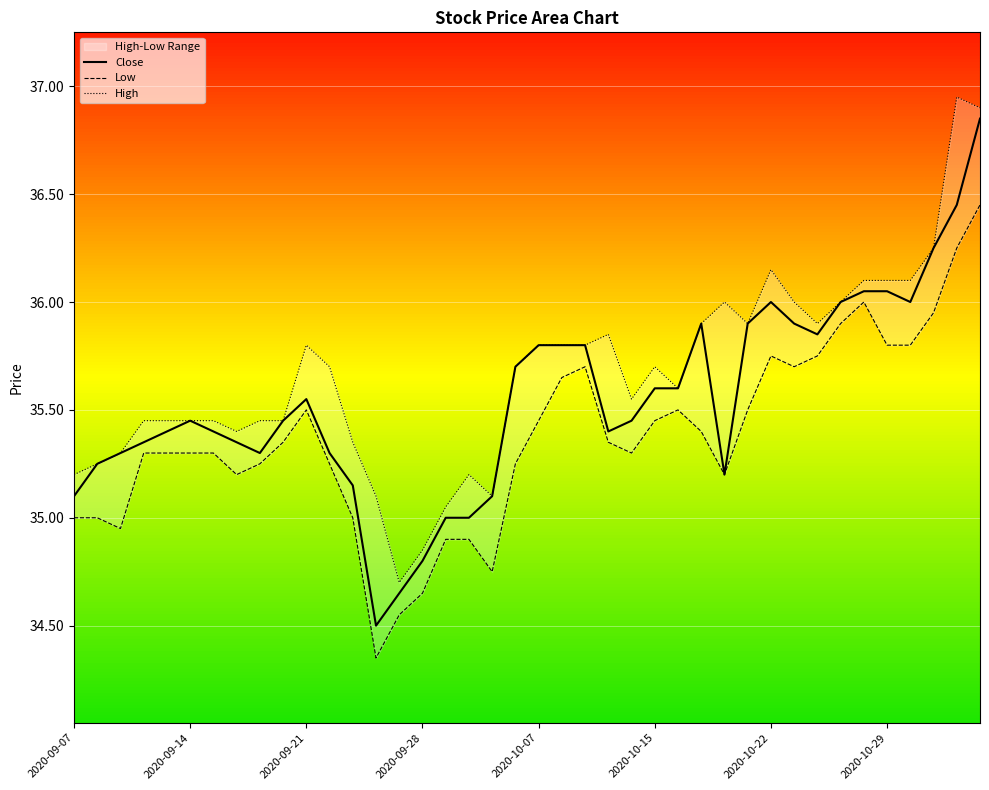

What position from the left is 2020-10-22?

7